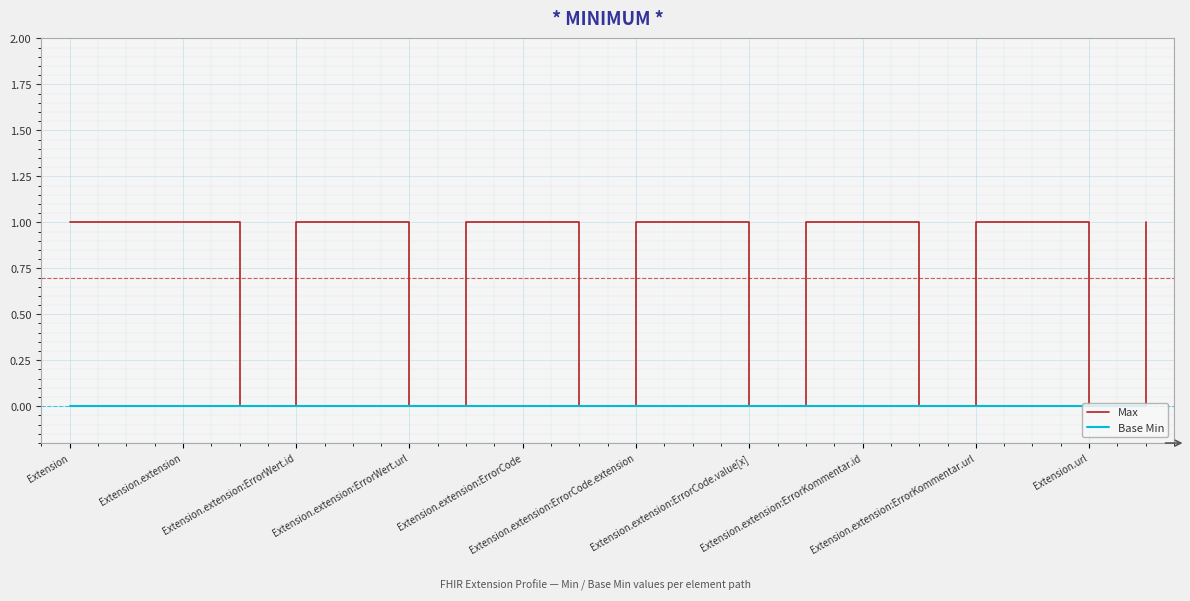

List the series in order of their overall mean, lowest first.

Base Min, Max